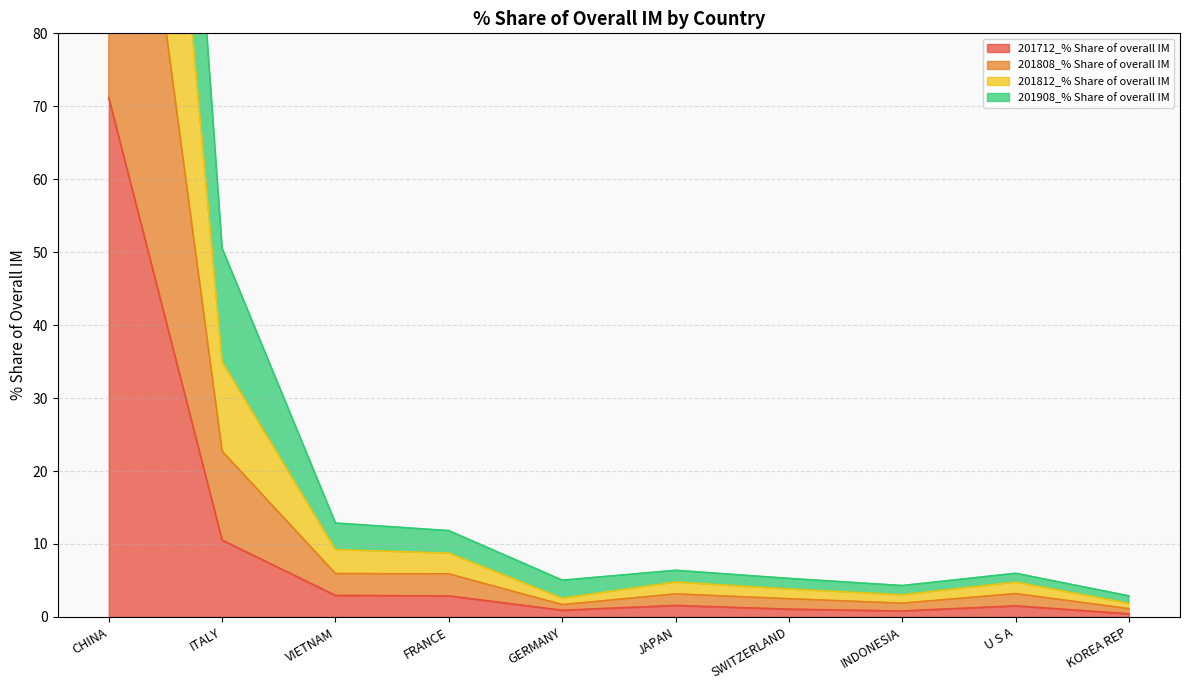

At which label does 201908_% Share of overall IM reach its peak?

CHINA